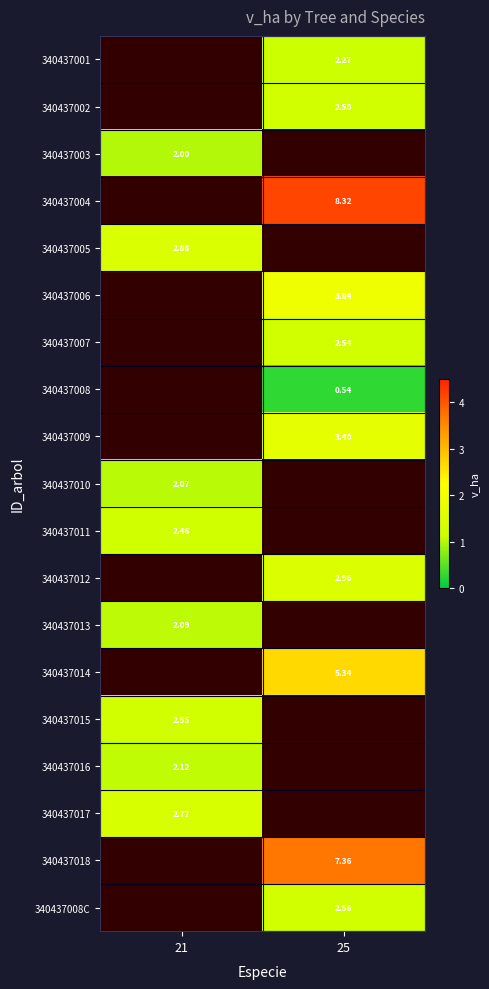

How many positive values does the 340437016 series have?

1